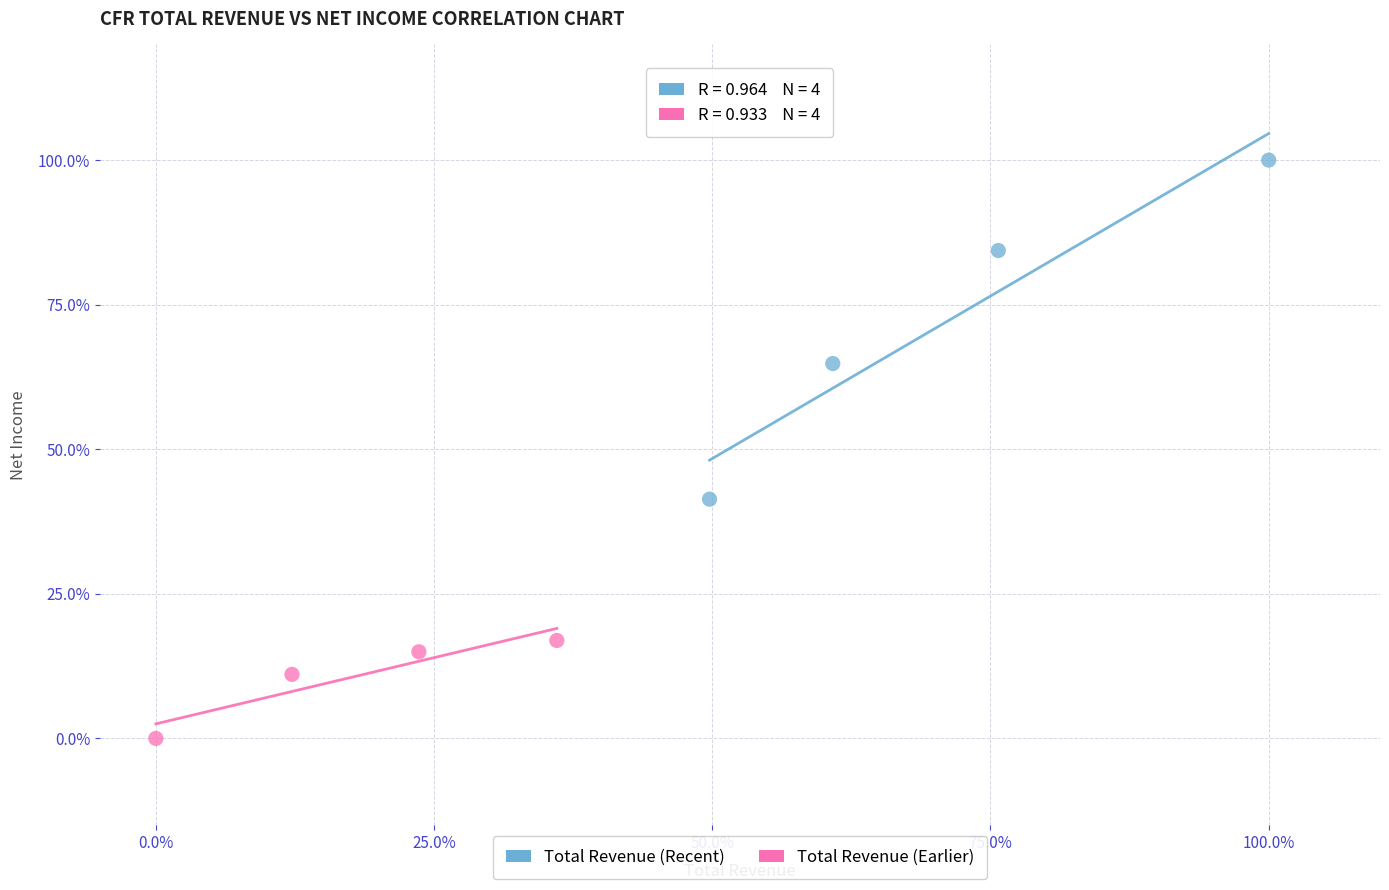

What are all the series names shown in the legend?

Total Revenue (Recent), Total Revenue (Earlier)